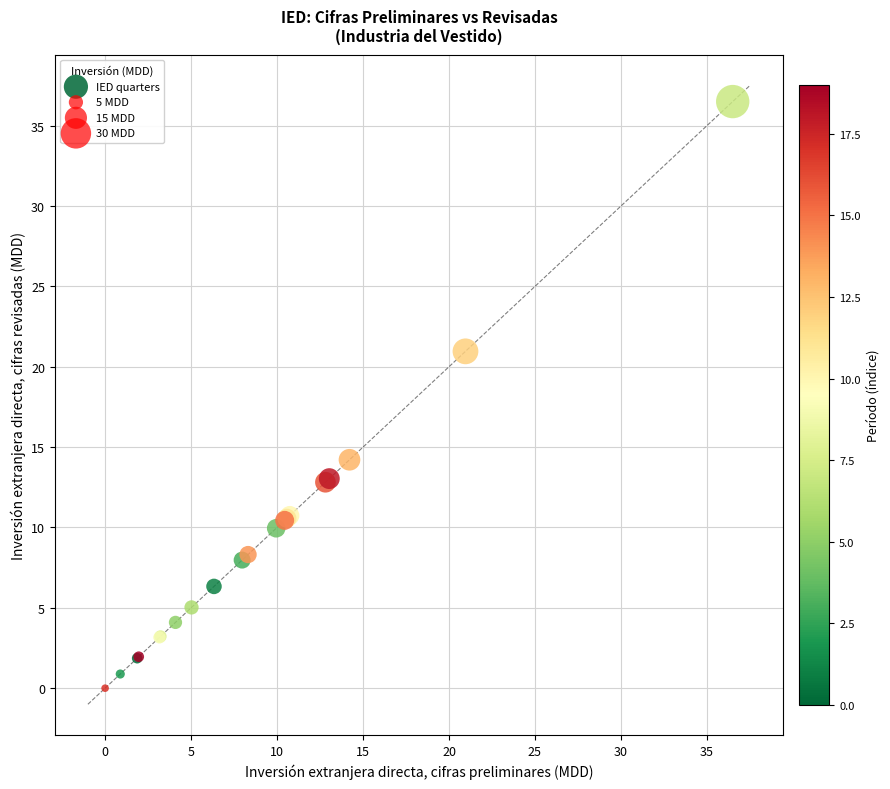

What Y value in the scatter plot is closest to 18?

21.0